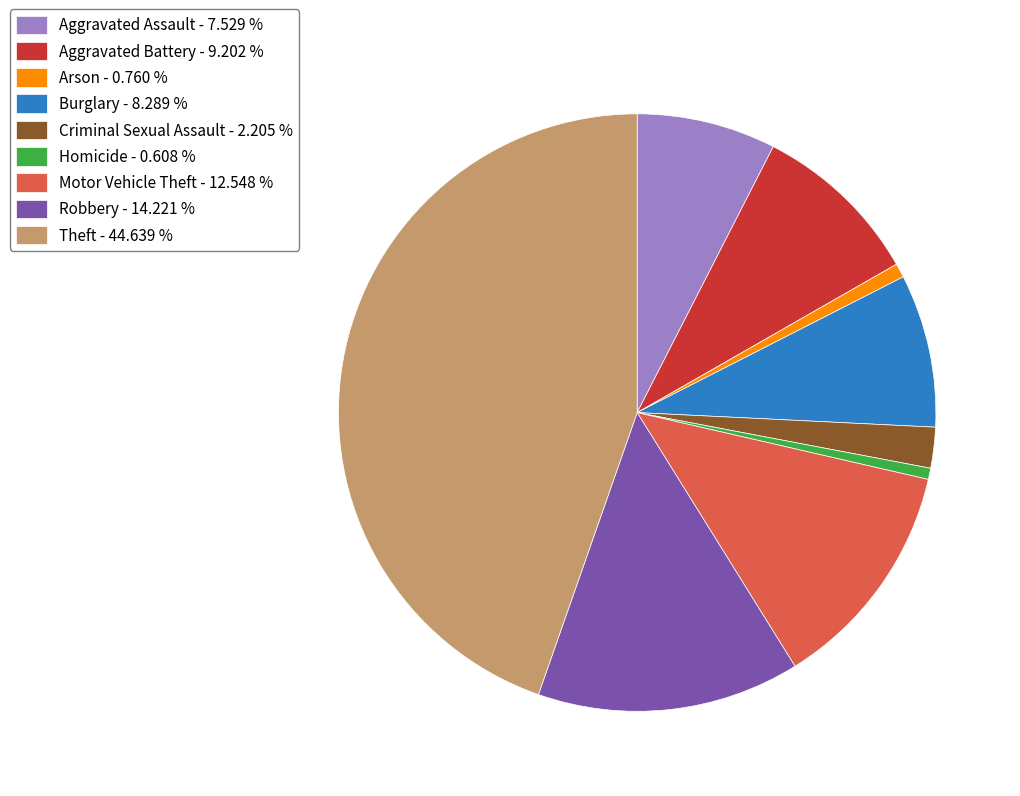

Is the sum of Burglary and Aggravated Battery greater than half?

No